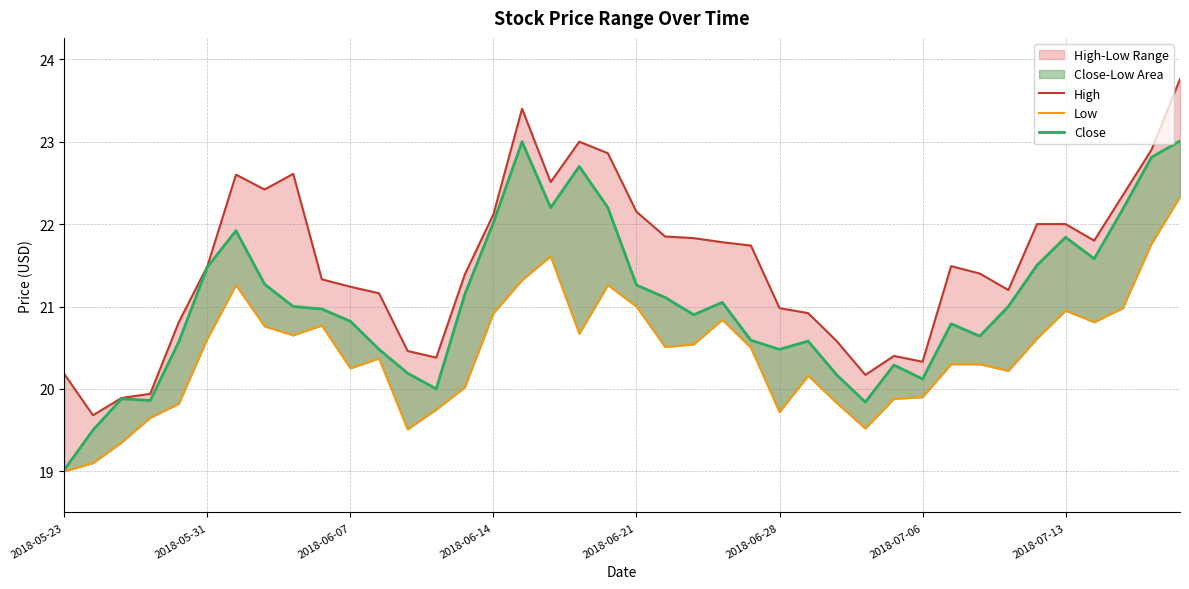

What is the spread (max minus min) of values at 32?

1.1